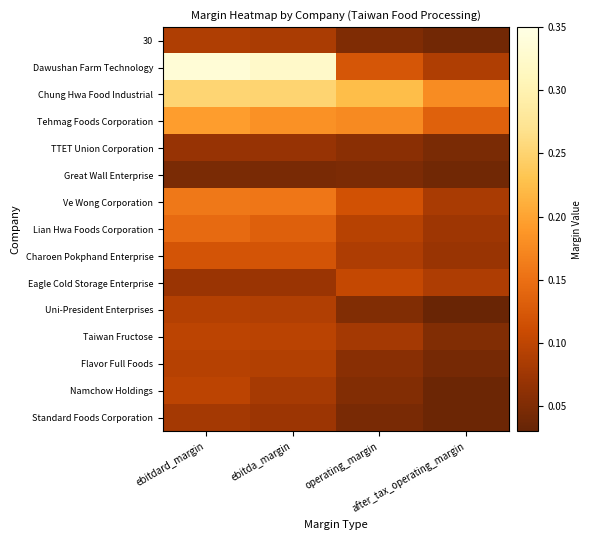

Which series has the widest spread of values?

Dawushan Farm Technology